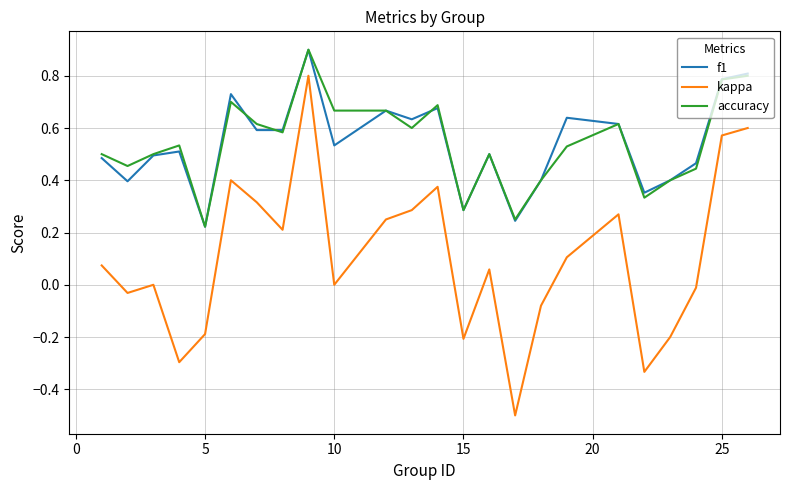

Which series has the largest range (max minus min)?

kappa